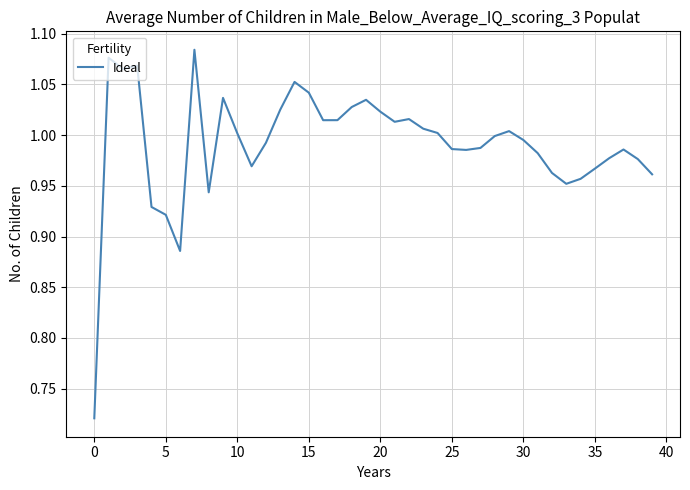

What is the difference between the maximum and minimum values?

0.4